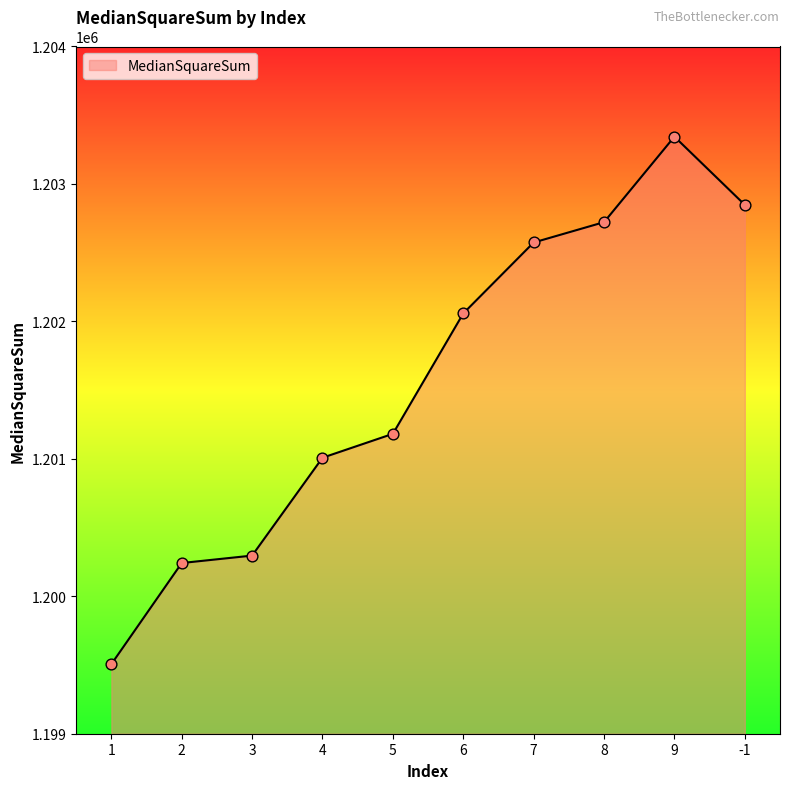

What is the ratio of the value at 8 to the value at 4?

1.0